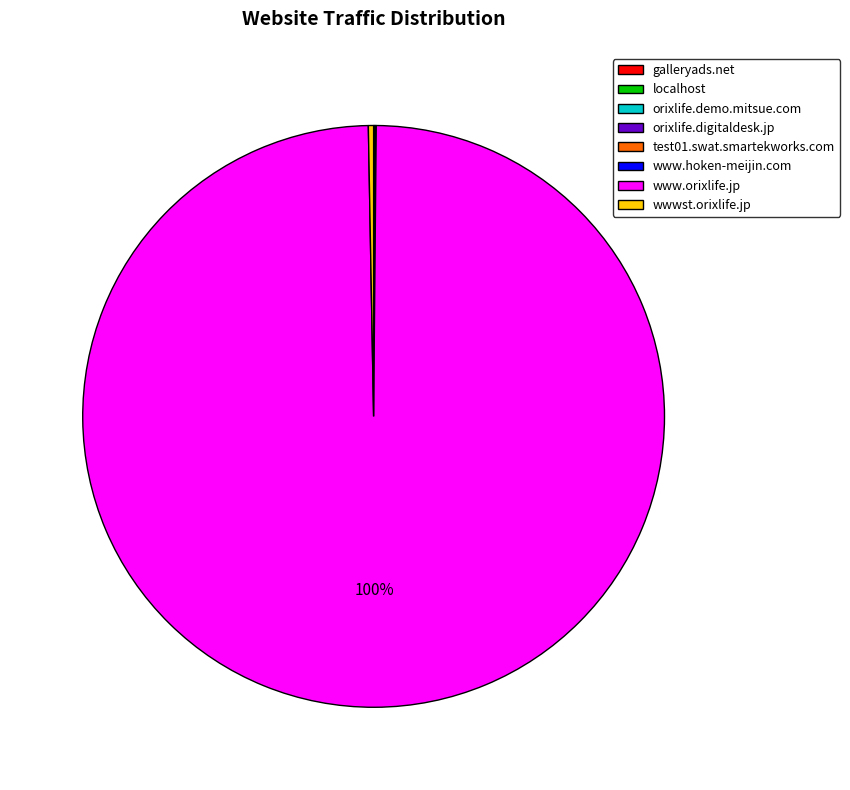

To the nearest percent, what portion does www.orixlife.jp represent?

100%